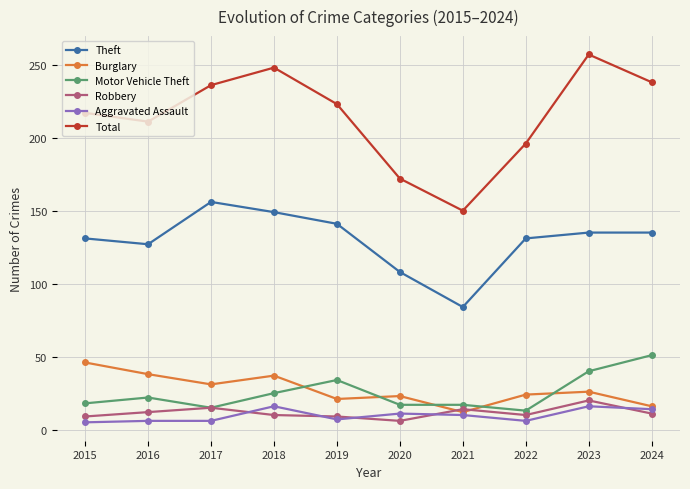

What is the total value across all series at 2020?

337